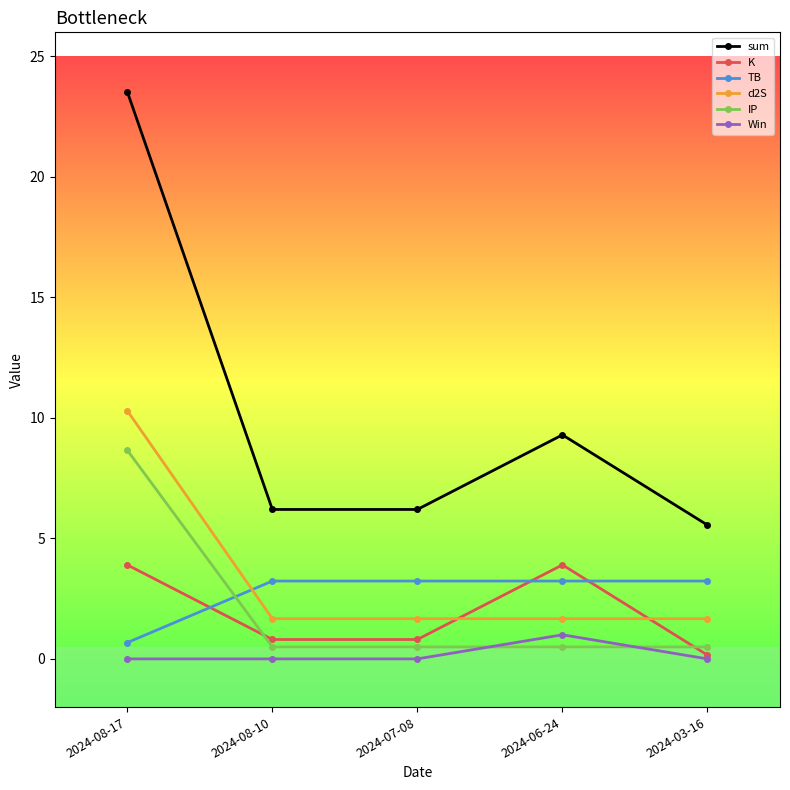

How many data points does each series have?

5